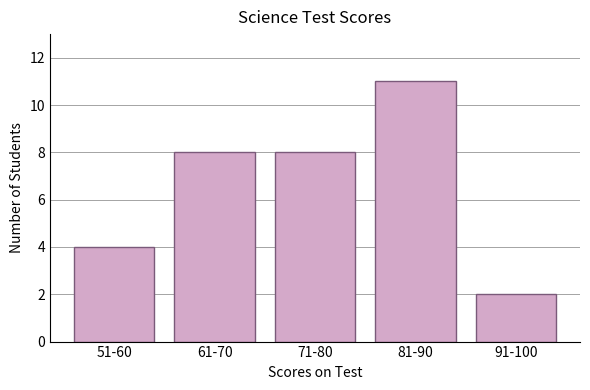

Reading left to right, what are all the values shown in this chart?

51-60=4	61-70=8	71-80=8	81-90=11	91-100=2